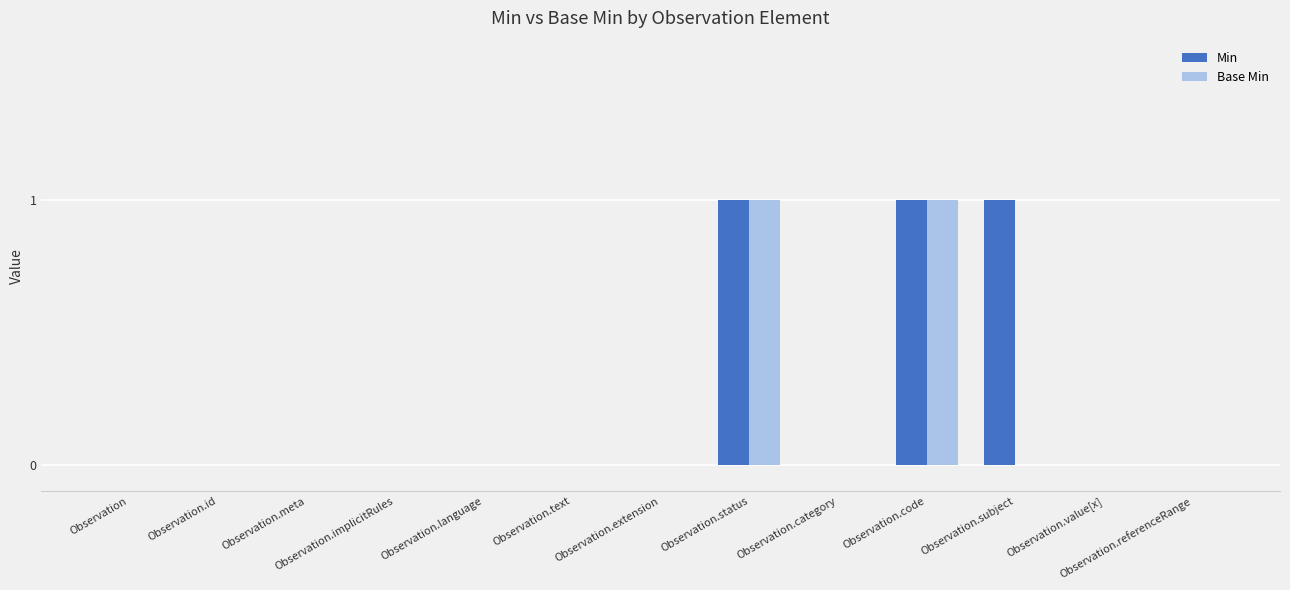

Count the number of categories in the chart.

13